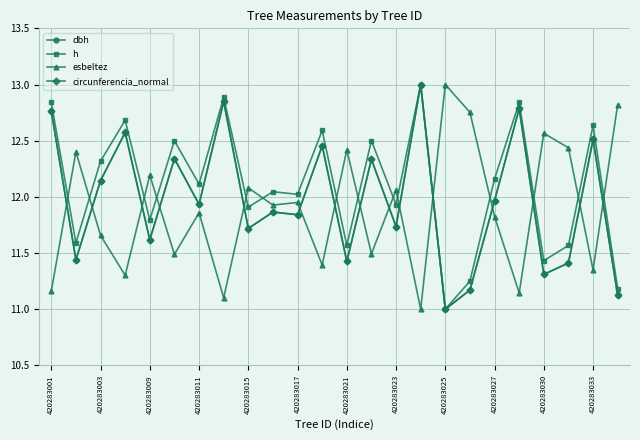

What is the maximum value for circunferencia_normal?

13.0